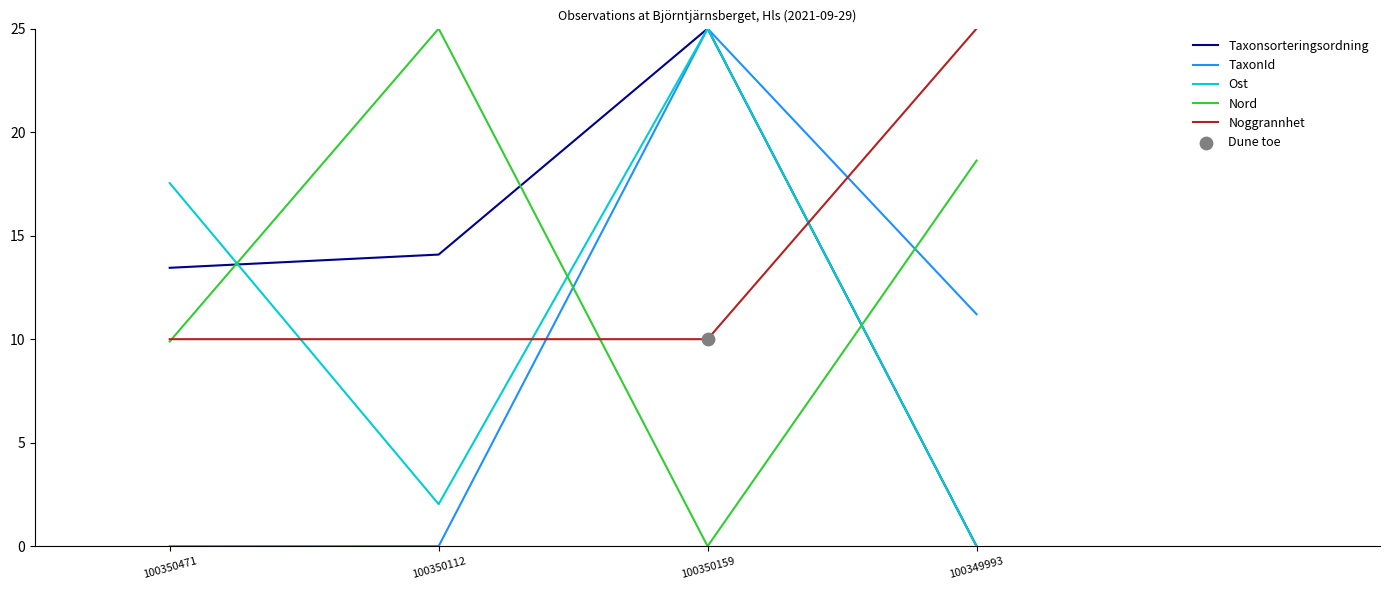

Which series has the largest total across all categories?

Noggrannhet